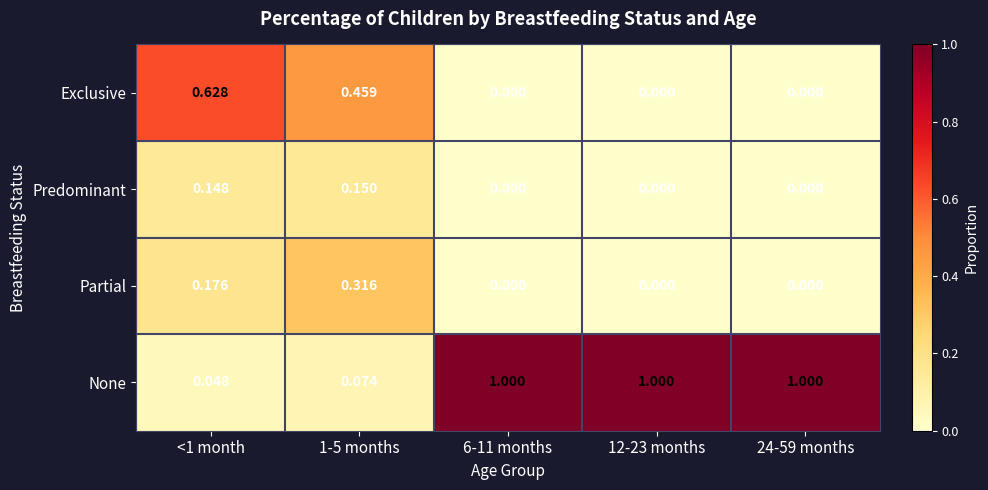

Rank the series at <1 month from highest to lowest value.

Exclusive, Partial, Predominant, None